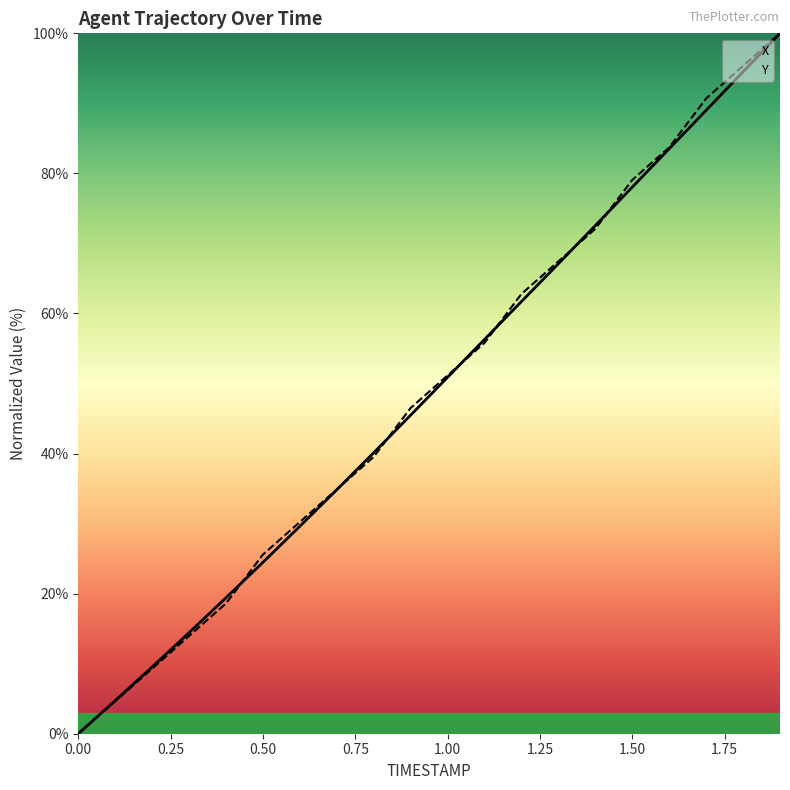

Which has a higher value, 1.1 or 1.4?

1.4